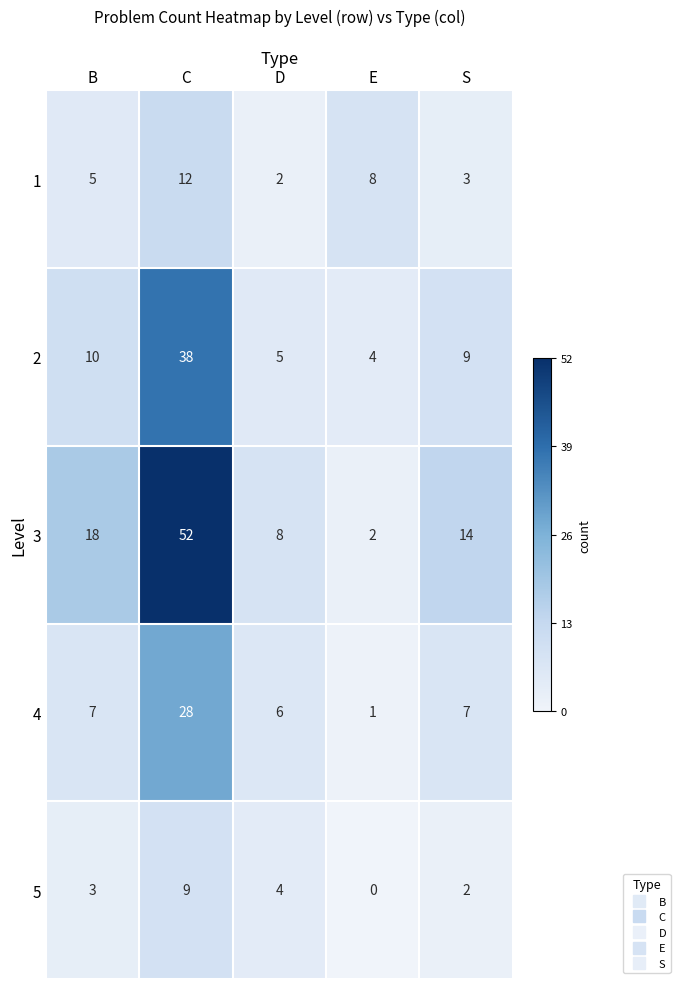

Which category has the highest value across all series?

C